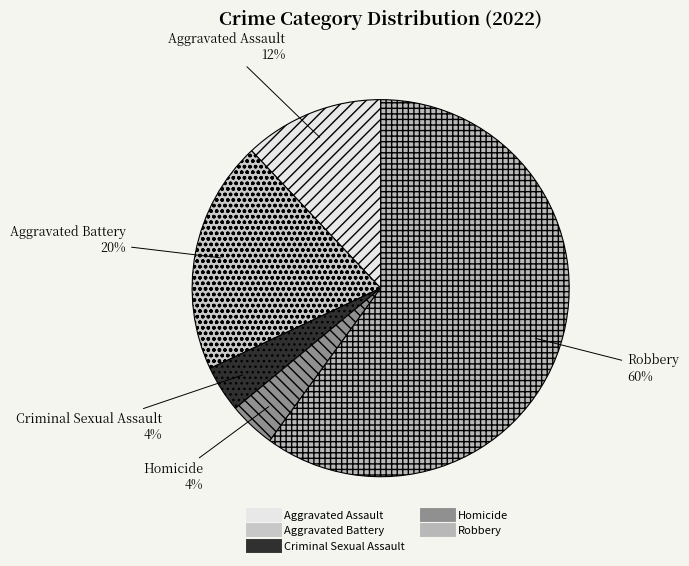

To the nearest percent, what is the difference between the largest and smallest slice percentages?

56%